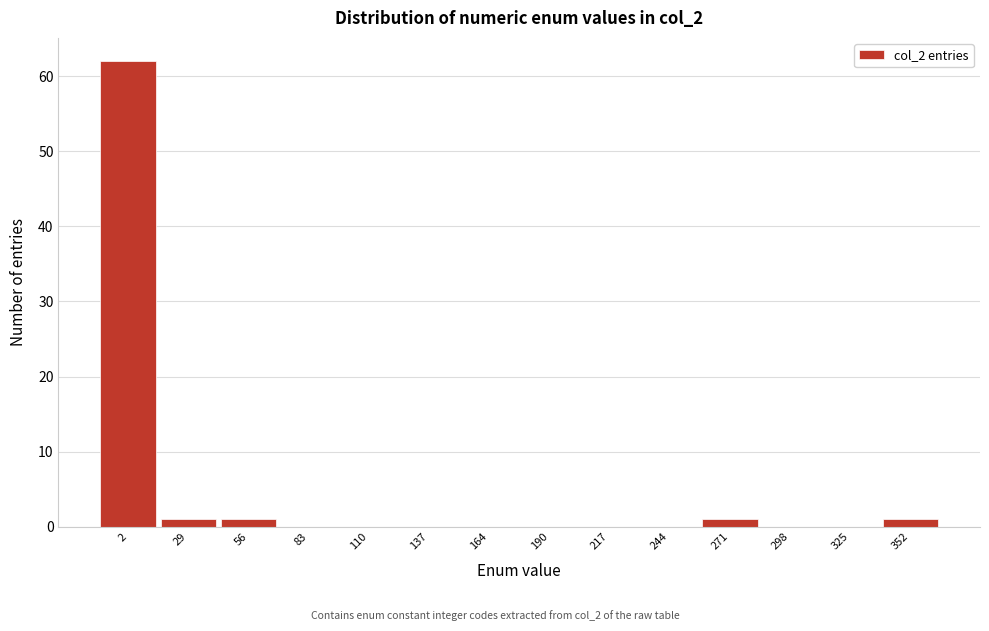

Which range on the x-axis has the tallest bar?

-10 to 15